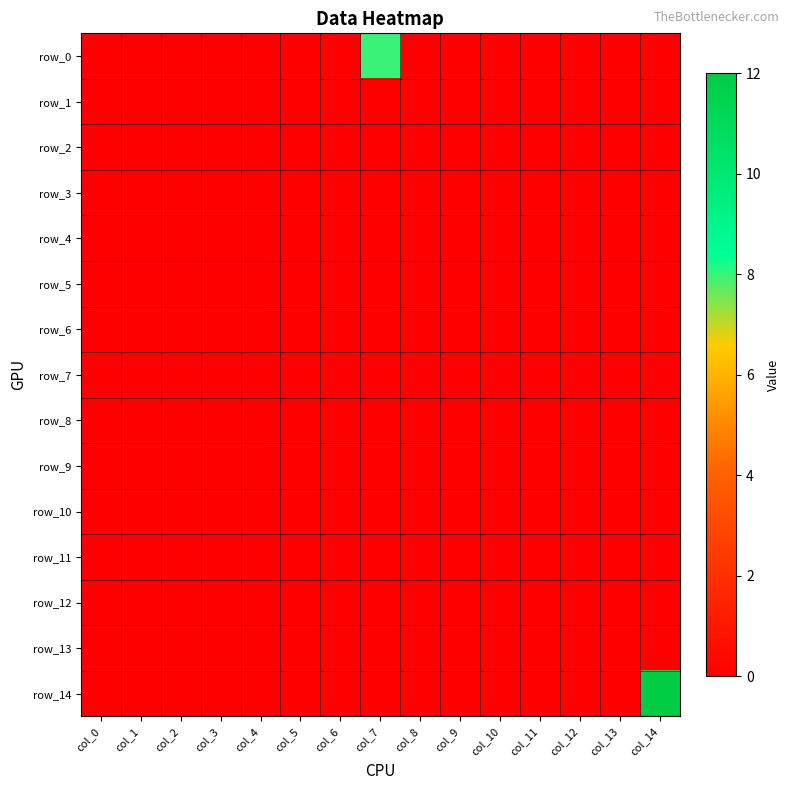

How many categories are shown in the chart?

15